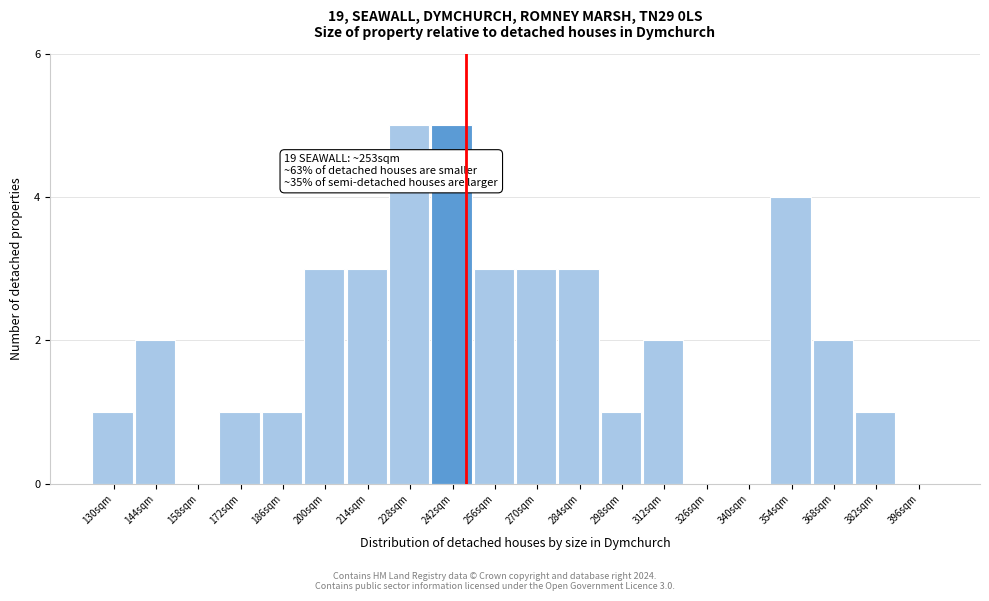

Reading left to right, extract all data points from this chart.

130sqm=1	144sqm=2	158sqm=0	172sqm=1	186sqm=1	200sqm=3	214sqm=3	228sqm=5	242sqm=5	256sqm=3	270sqm=3	284sqm=3	298sqm=1	312sqm=2	326sqm=0	340sqm=0	354sqm=4	368sqm=2	382sqm=1	396sqm=0